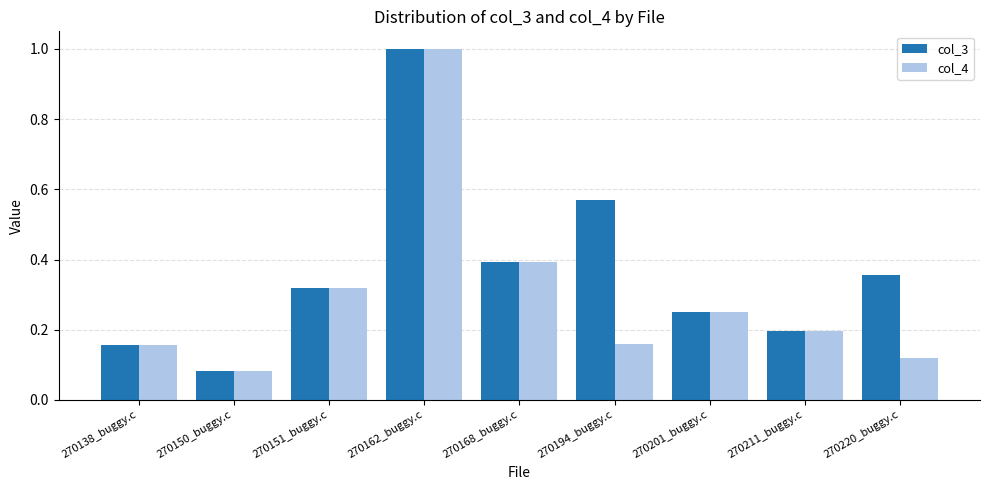

At which label is col_3 closest to 0?

270150_buggy.c